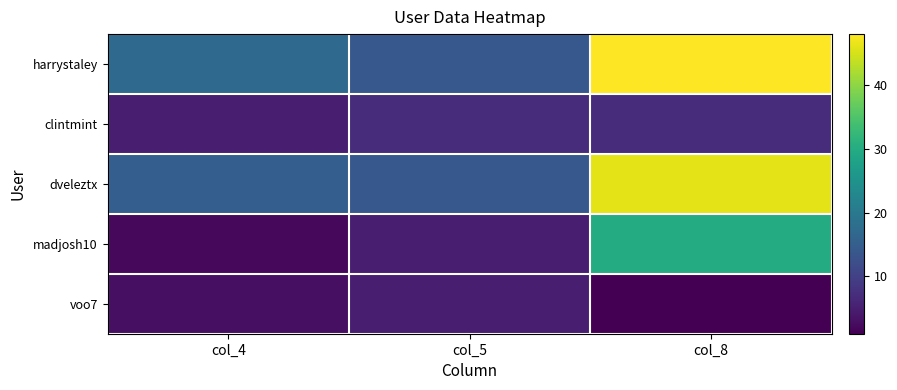

What is the spread (max minus min) of values at col_4?

15